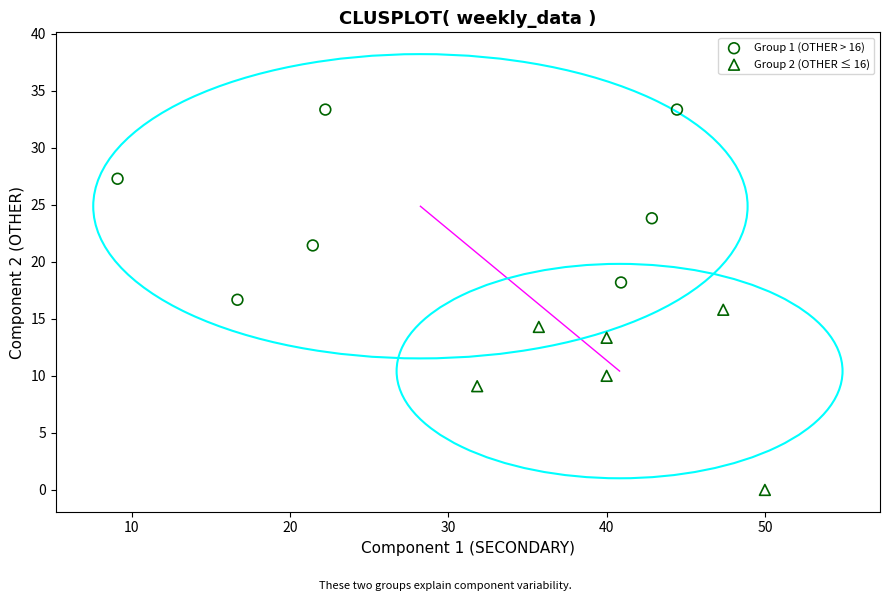

Which series reaches the minimum Y coordinate?

Group 2 (OTHER ≤ 16)